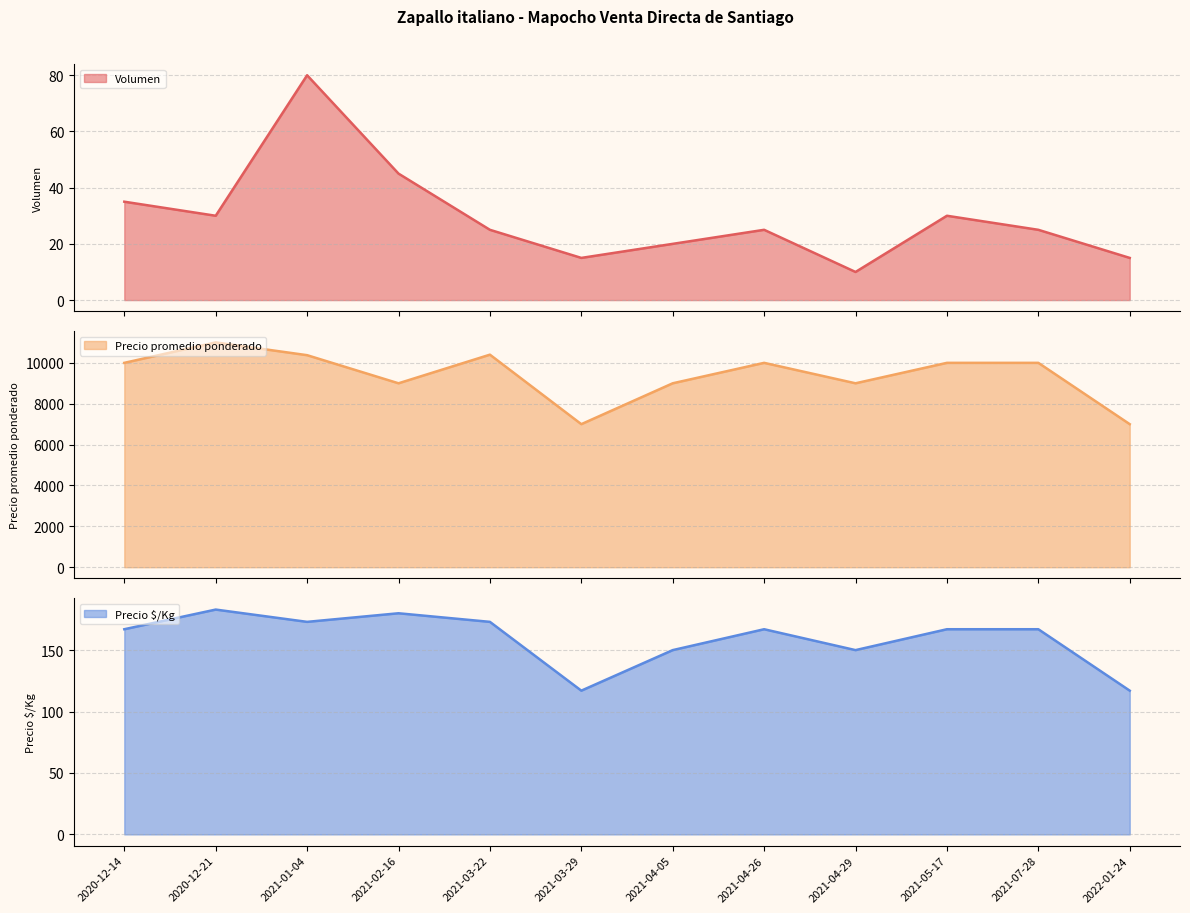

How many lines are shown in the chart?

3